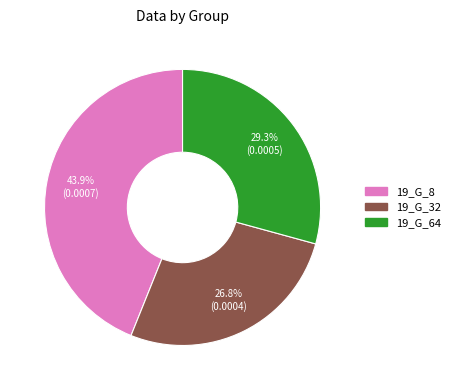

What is the smallest slice in the pie chart?

19_G_32